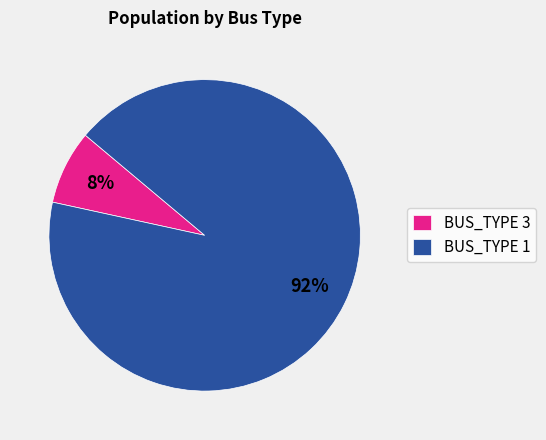

Which slice is the smallest?

BUS_TYPE 3